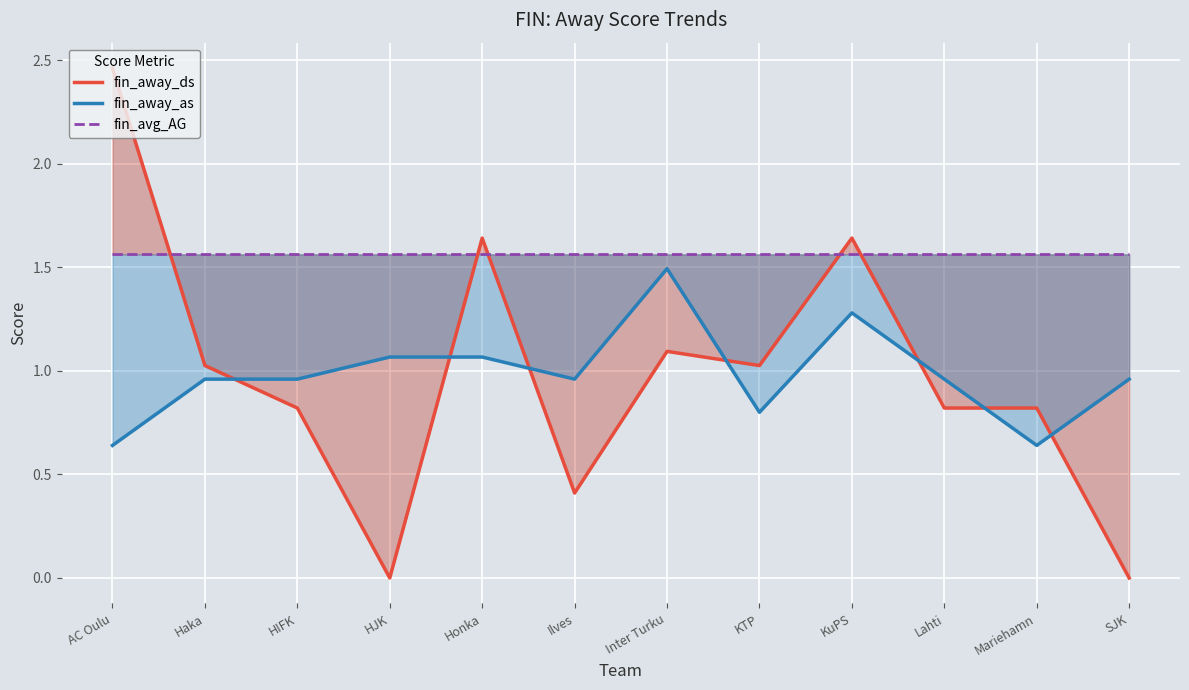

How many lines are shown in the chart?

3